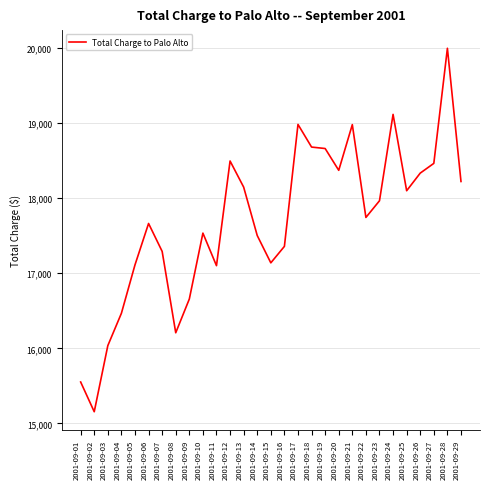

What is the sum of all values?

513050.9